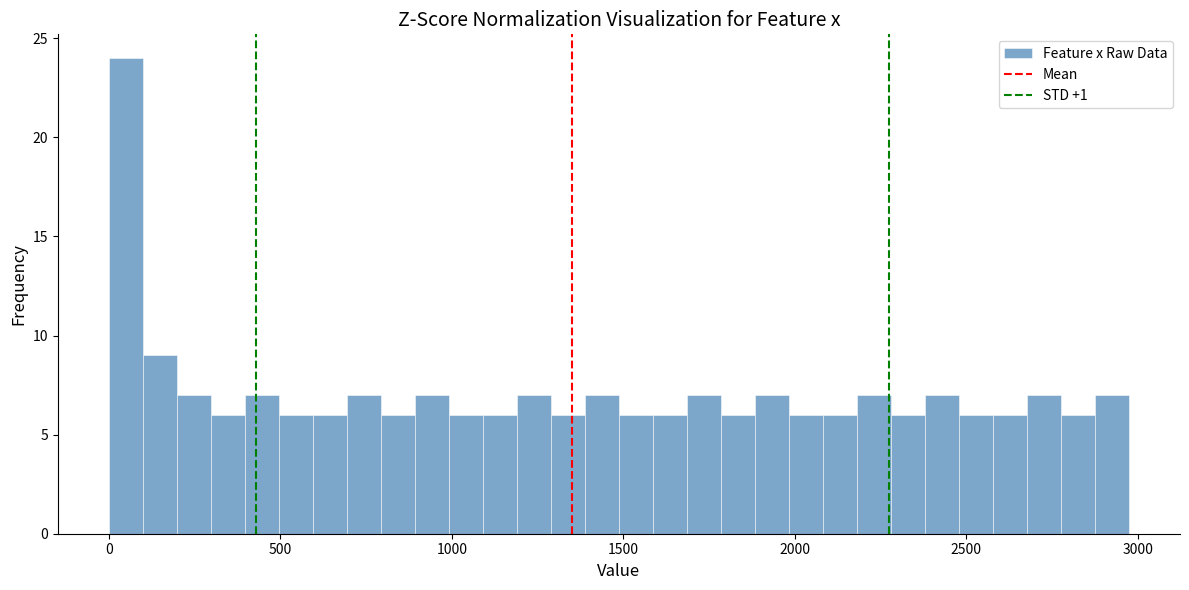

Read against the x-axis, roughly where is the centre of the tallest bar?

50